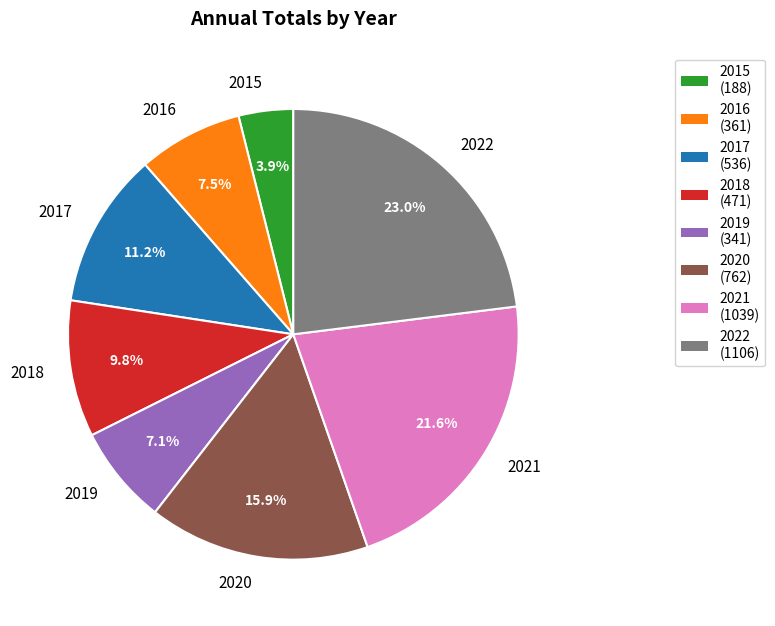

What is the ratio of the value at 2018 to the value at 2022?

0.4